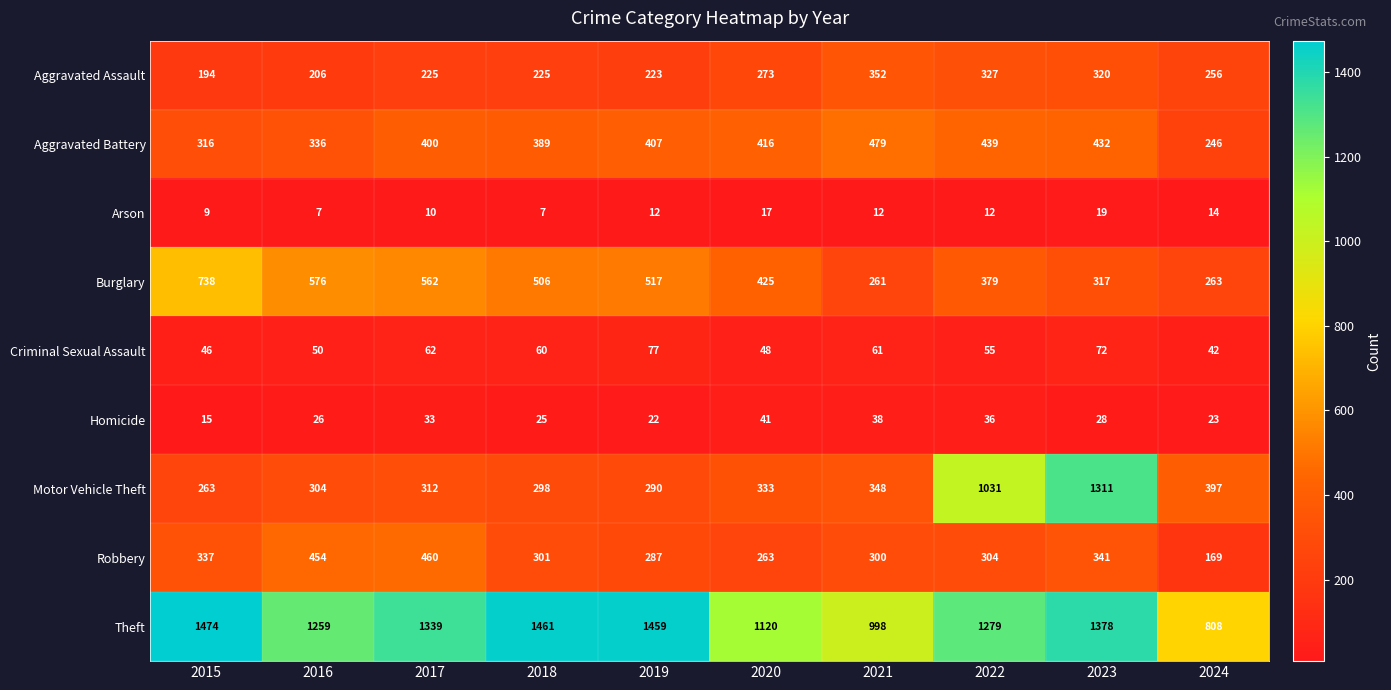

Which series changed the most between 2016 and 2019?

Theft